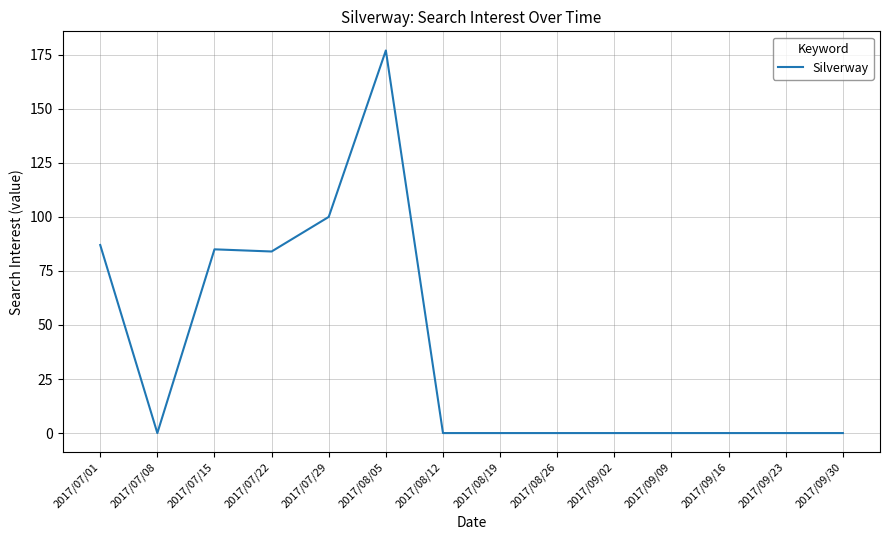

How many distinct data groups are displayed?

1